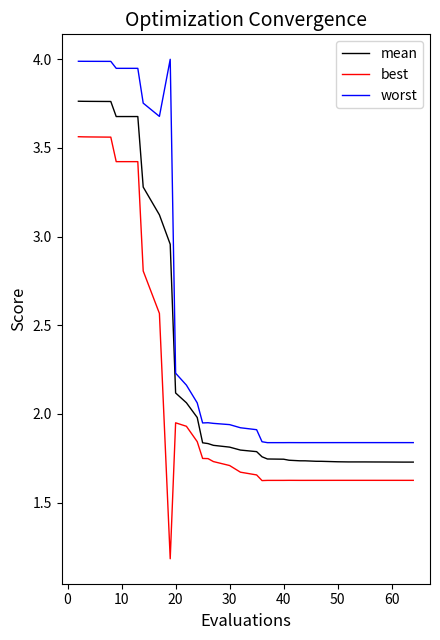

What are all the series names shown in the legend?

mean, best, worst